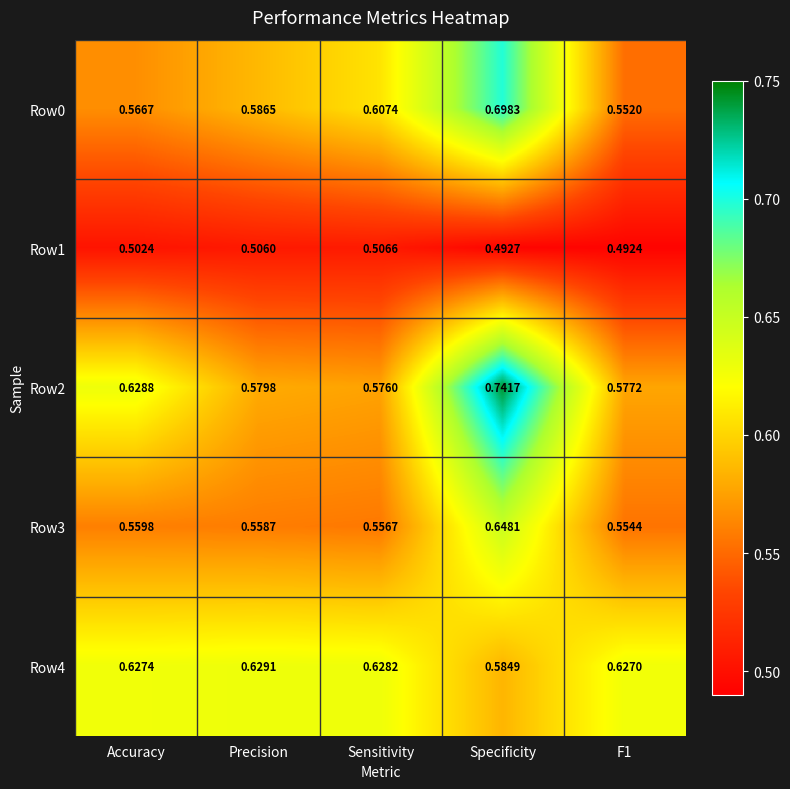

Is the value of Row1 at Accuracy greater than the value of Row0 at Precision?

No